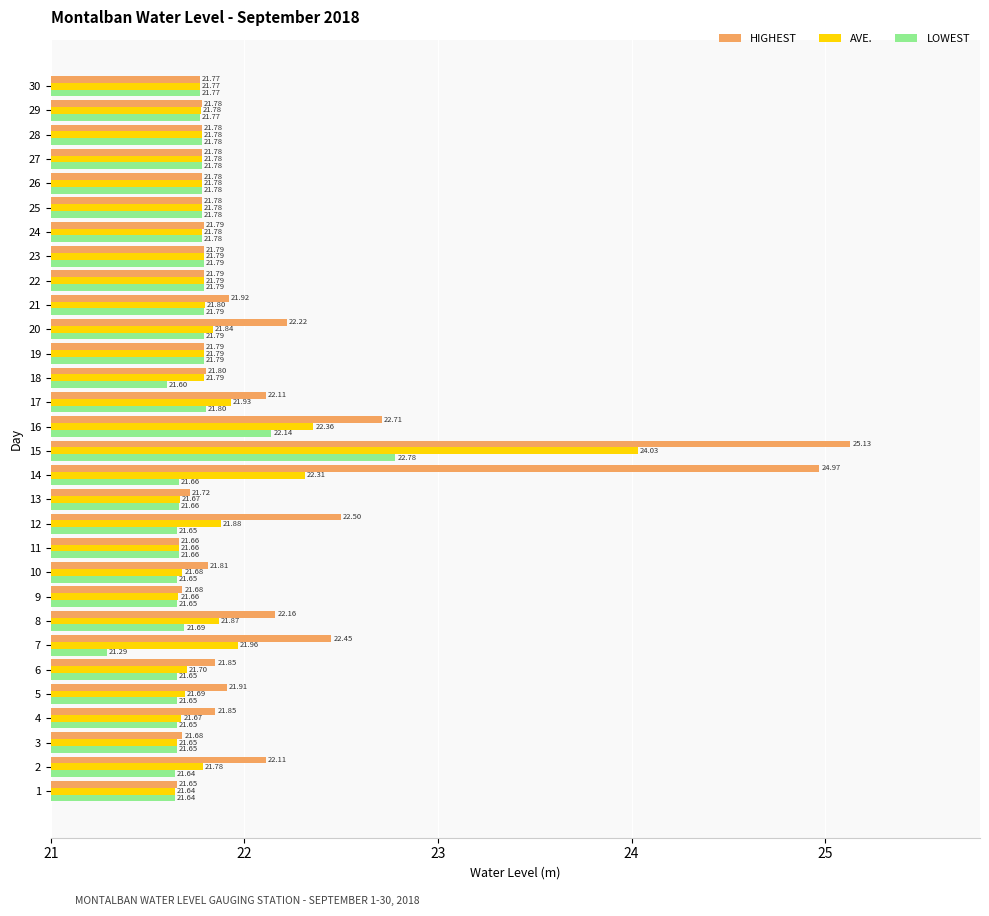

Between 18 and 26, which series saw the biggest shift?

LOWEST